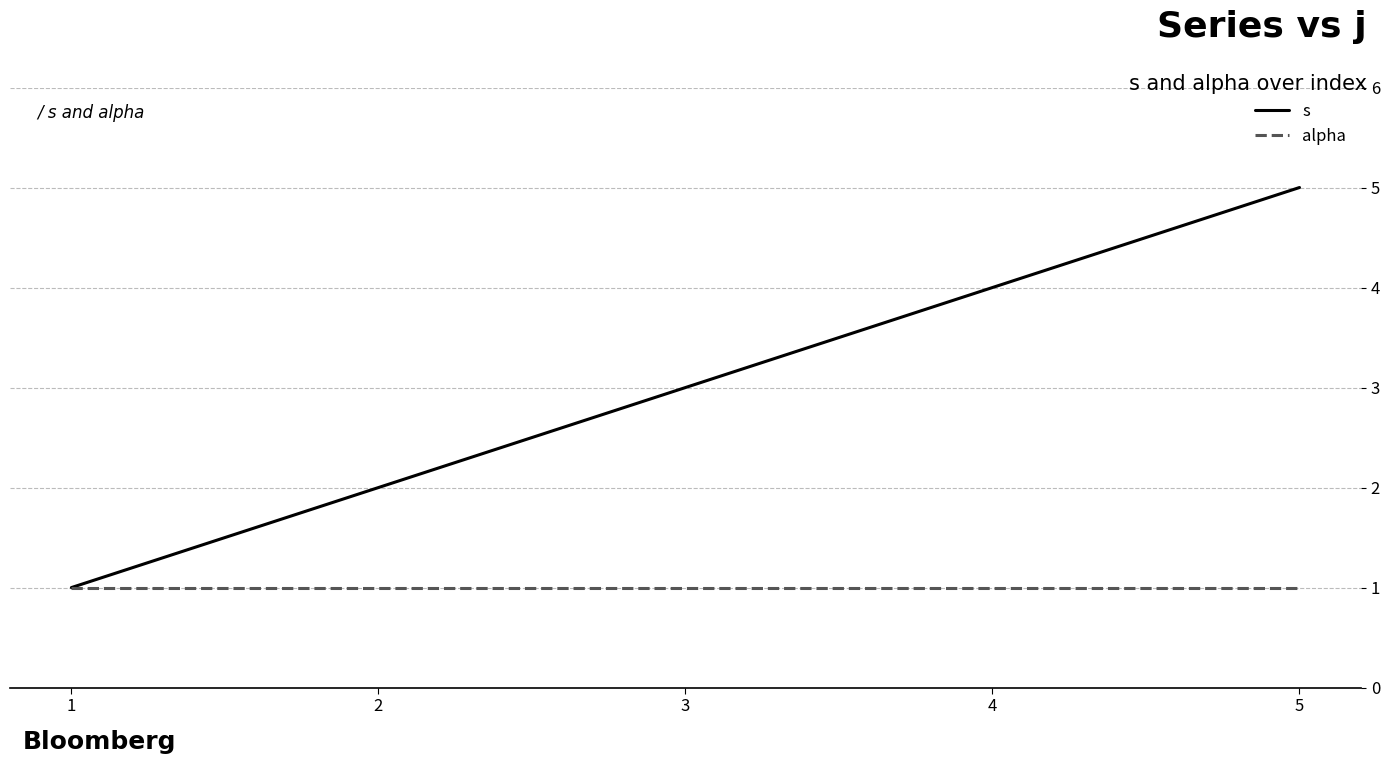

Is the value of s at 2 greater than the value of alpha at 2?

Yes